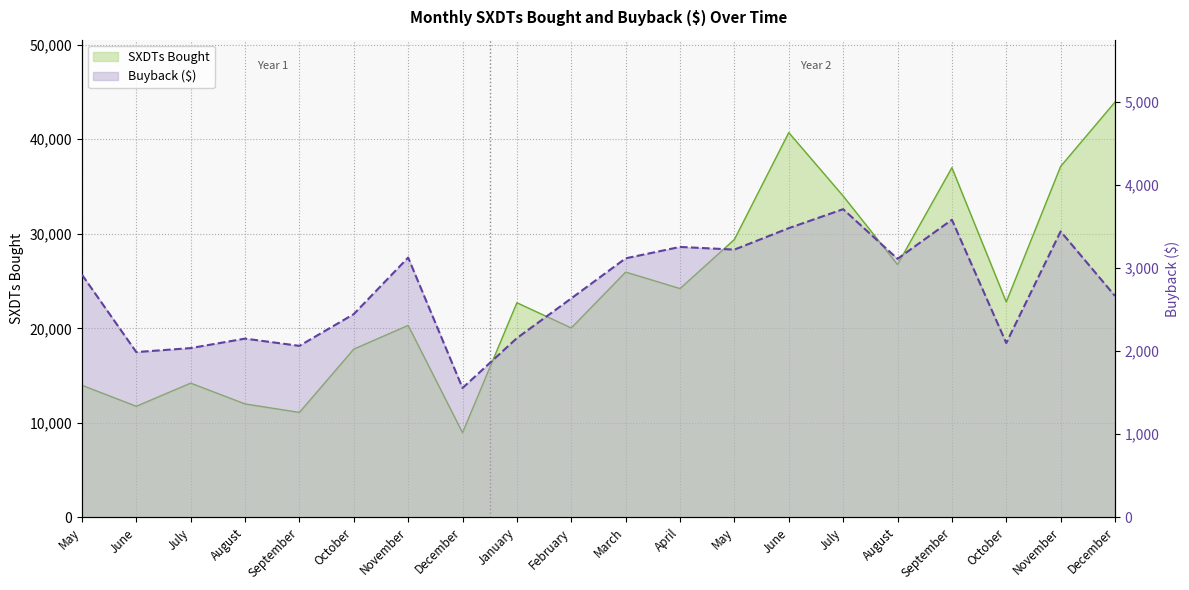

At which category does SXDTs Bought reach its first local peak?

July